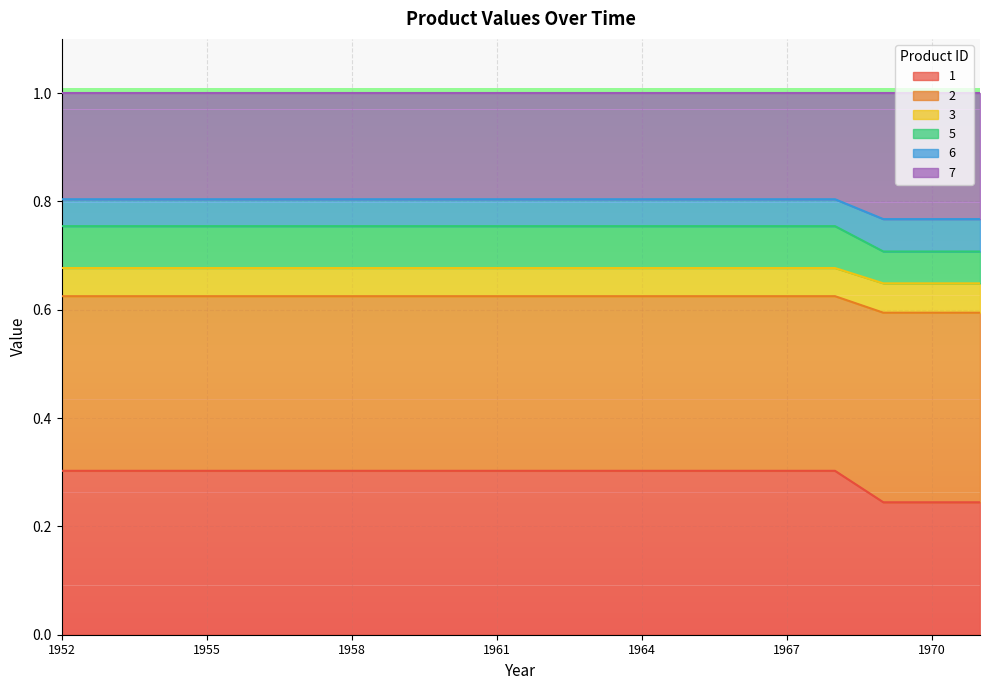

What is the total value across all series at 1964?

1.0